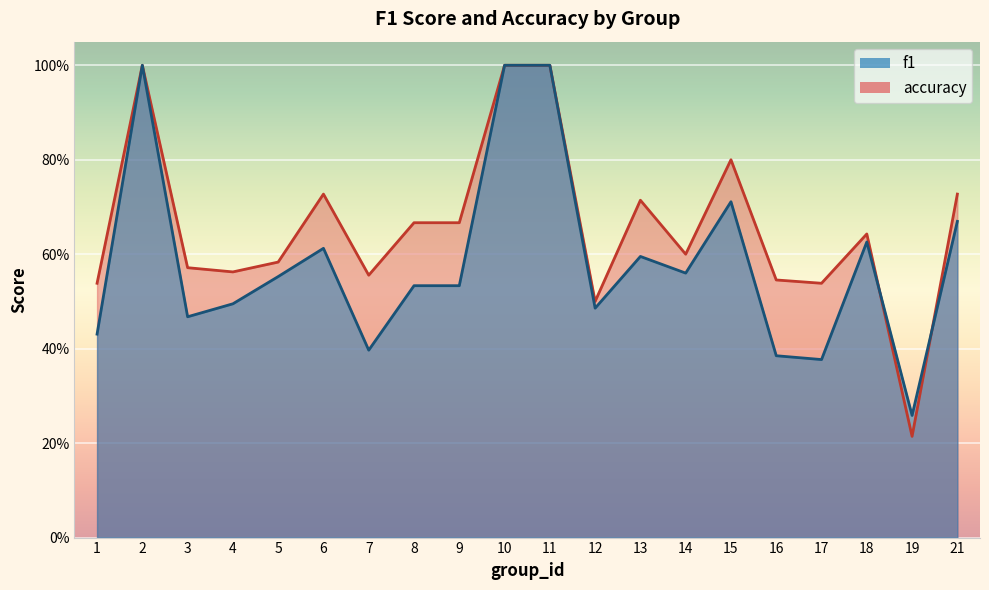

True or false: accuracy has more than 0 interior local peaks.

True